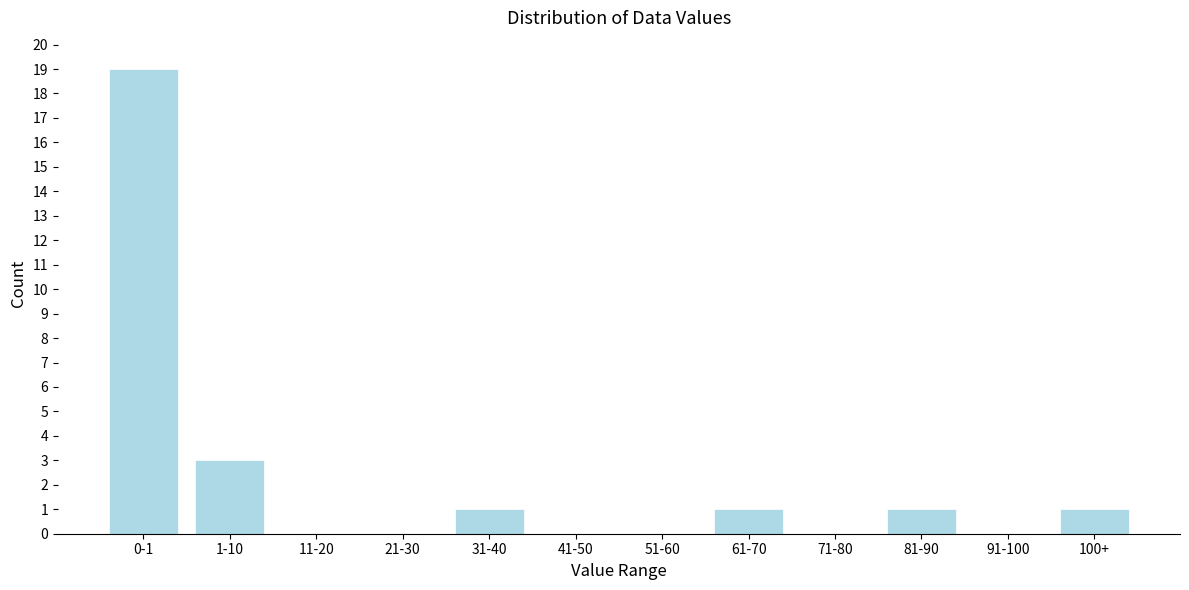

Reading left to right, extract all data points from this chart.

0-1=19	1-10=3	11-20=0	21-30=0	31-40=1	41-50=0	51-60=0	61-70=1	71-80=0	81-90=1	91-100=0	100+=1